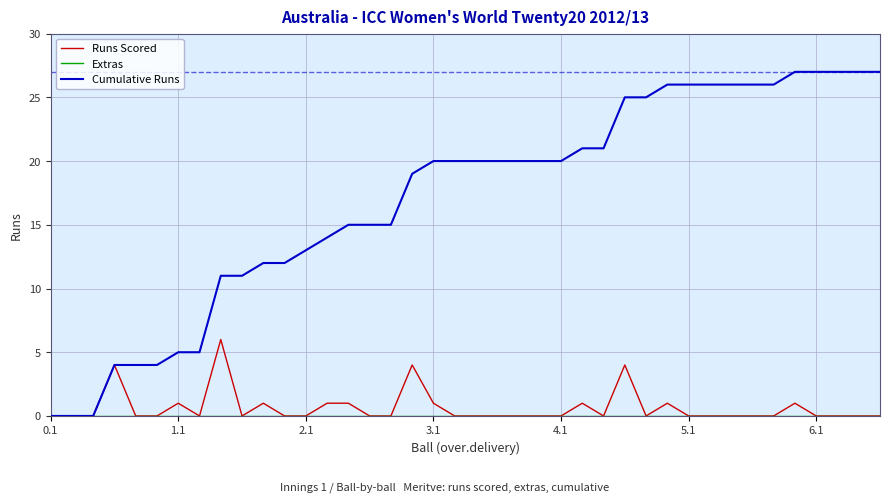

Which series has the largest range (max minus min)?

Cumulative Runs